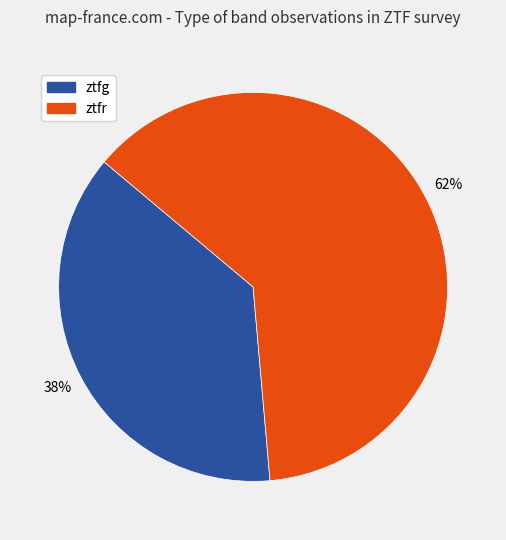

To the nearest percent, what is the average slice percentage?

50%